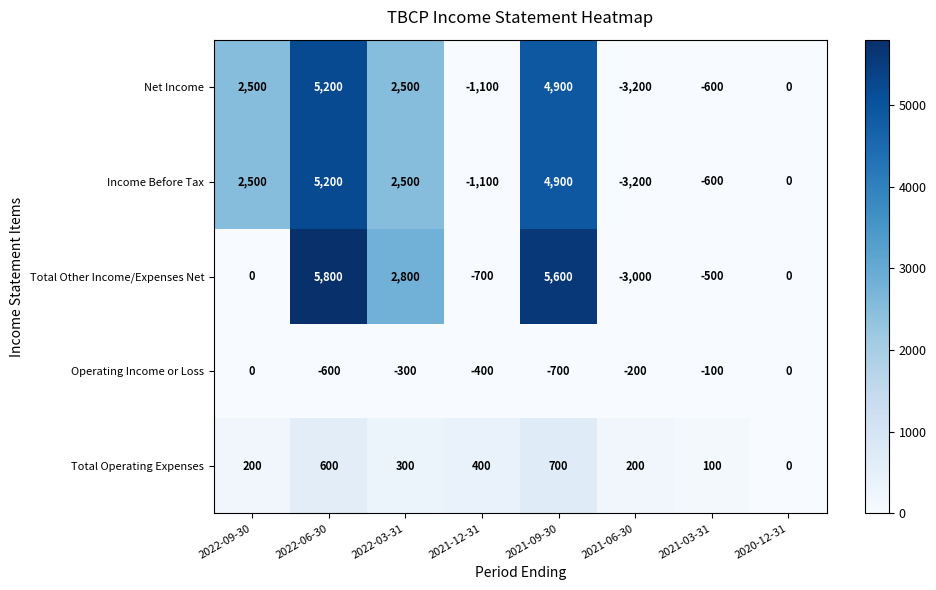

Count the Operating Income or Loss values in the range -400 to 0.

6